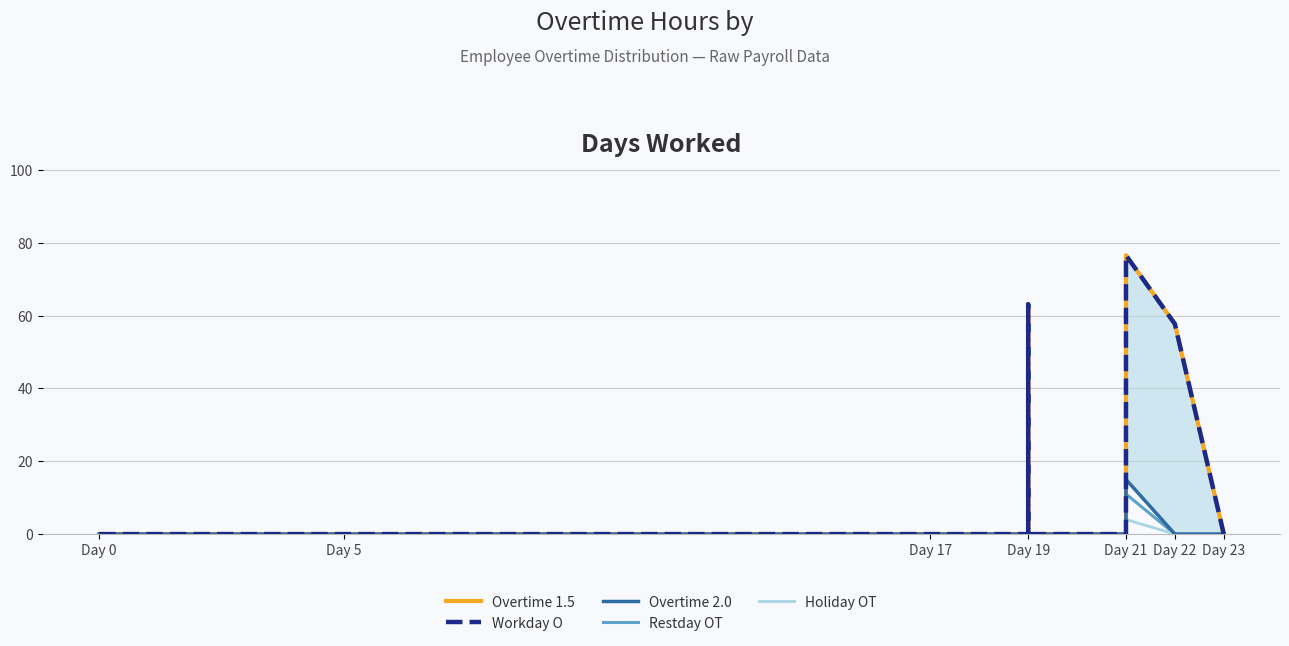

List the series in order of their peak value, highest first.

Overtime 1.5, Workday O, Overtime 2.0, Restday OT, Holiday OT